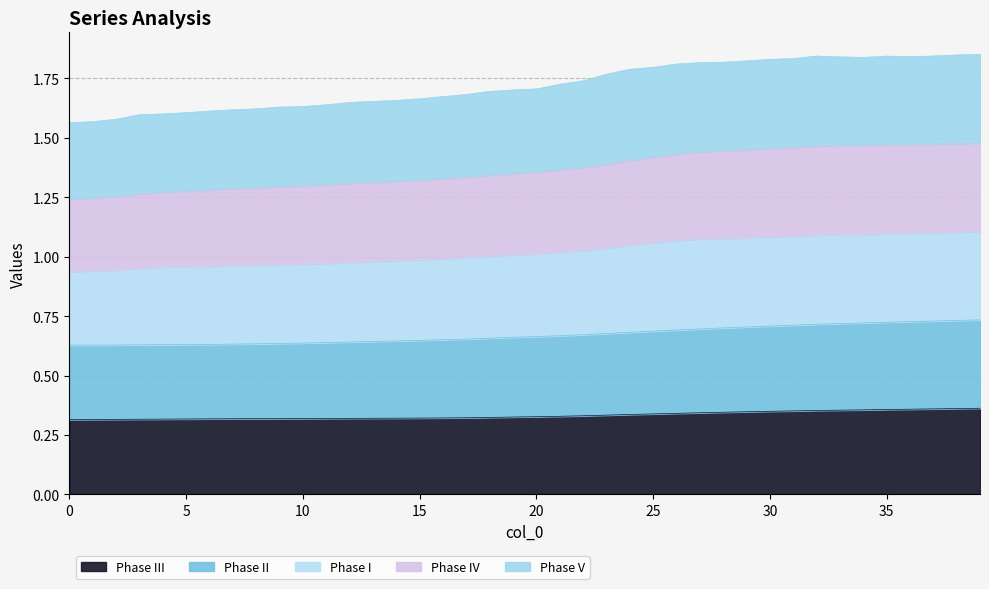

What is the total value across all series at 20?

1.7